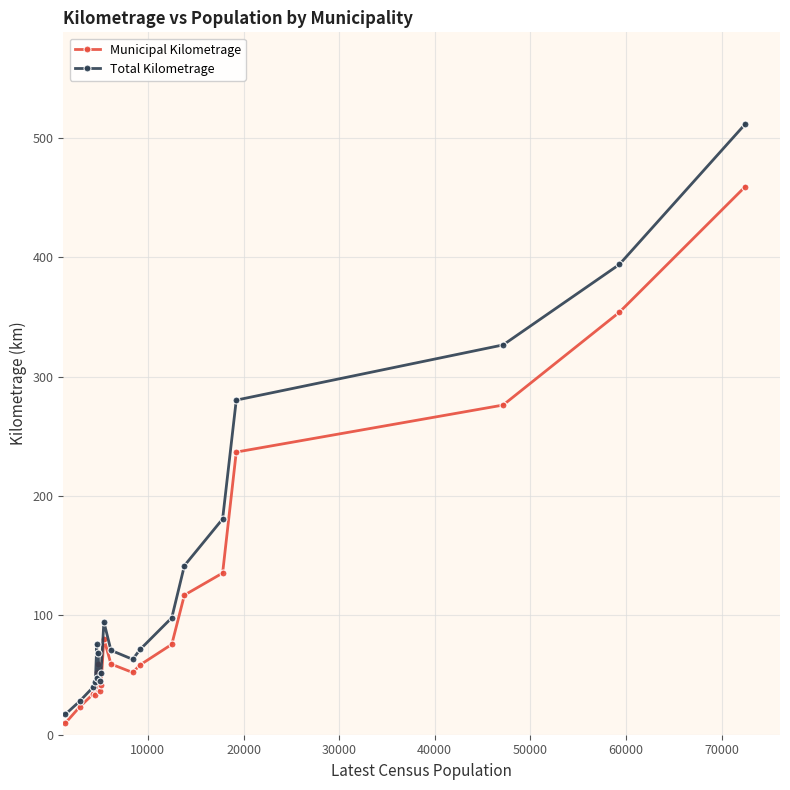

In Municipal Kilometrage, how many points are higher than both neighbors (excluding endpoints)?

4